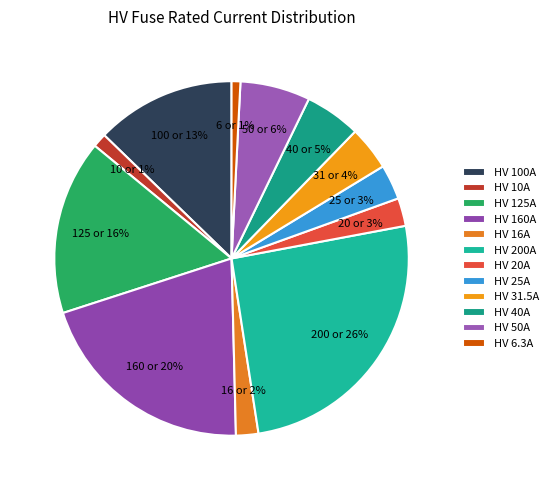

What is the total percentage of HV 40A and HV 125A?

21.1%